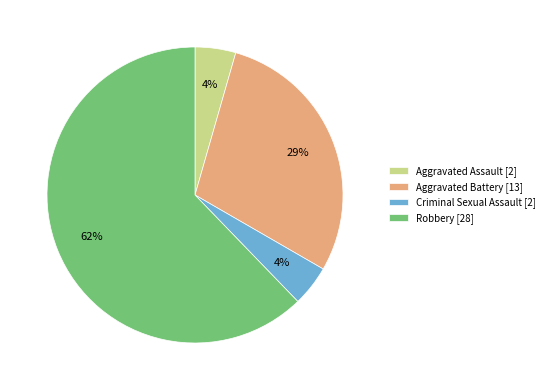

To the nearest percent, what is the combined percentage of Criminal Sexual Assault and Aggravated Battery?

33%